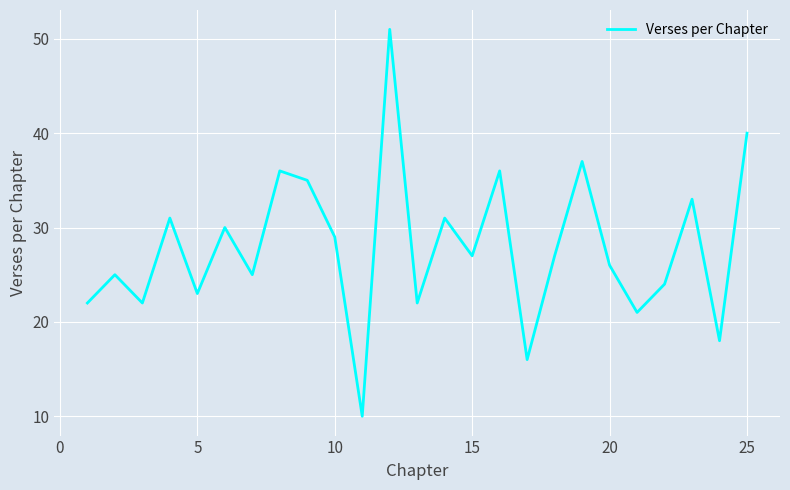

What is the difference between the maximum and minimum values?

41